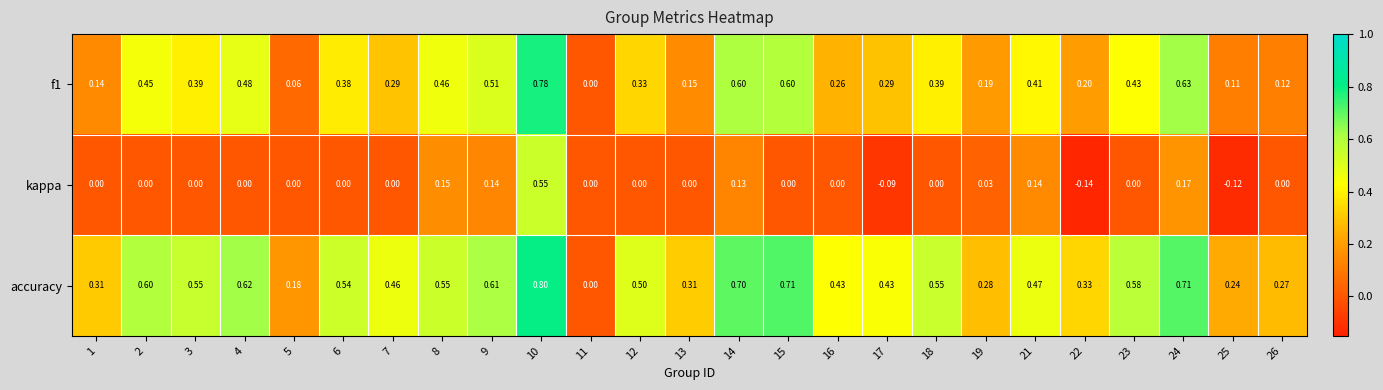

Which series has the largest range (max minus min)?

accuracy